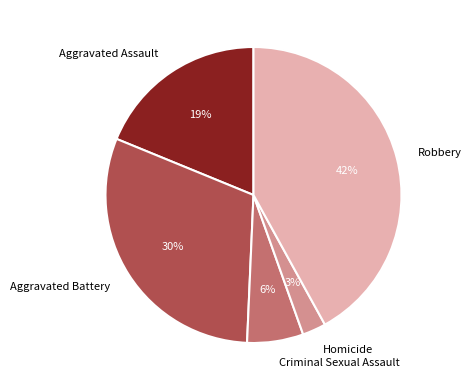

Between Robbery and Criminal Sexual Assault, which is larger?

Robbery